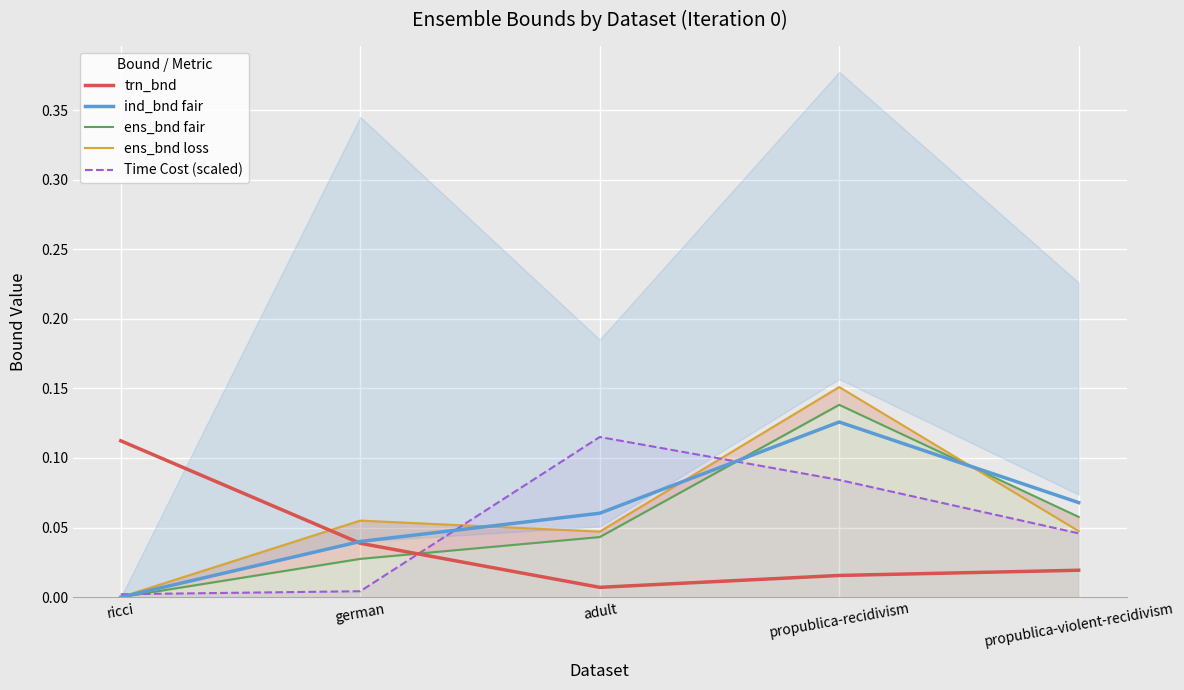

How many interior local peaks does the ind_bnd fair series have?

1